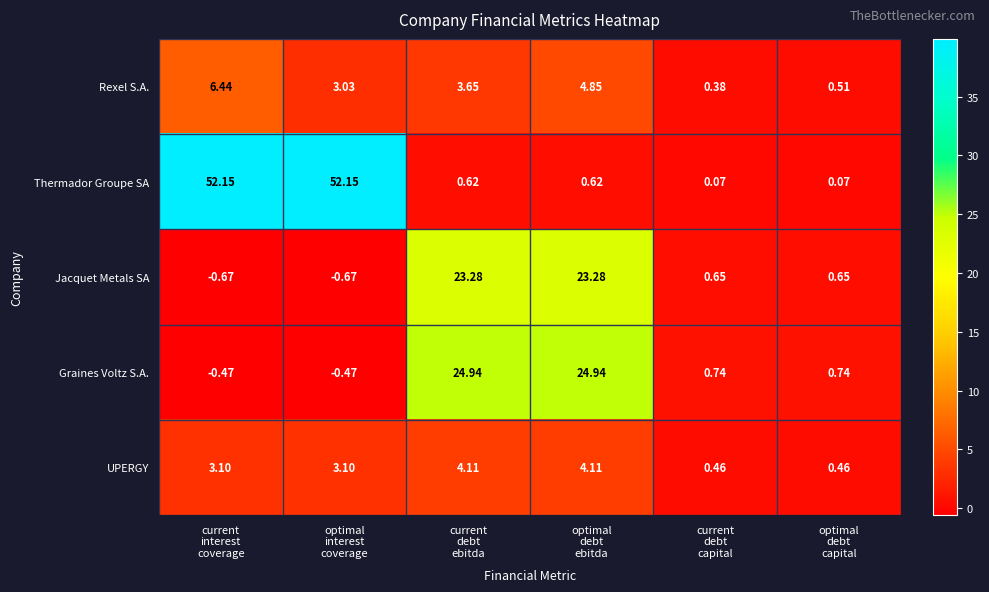

At how many categories does at least one series exceed 30?

2